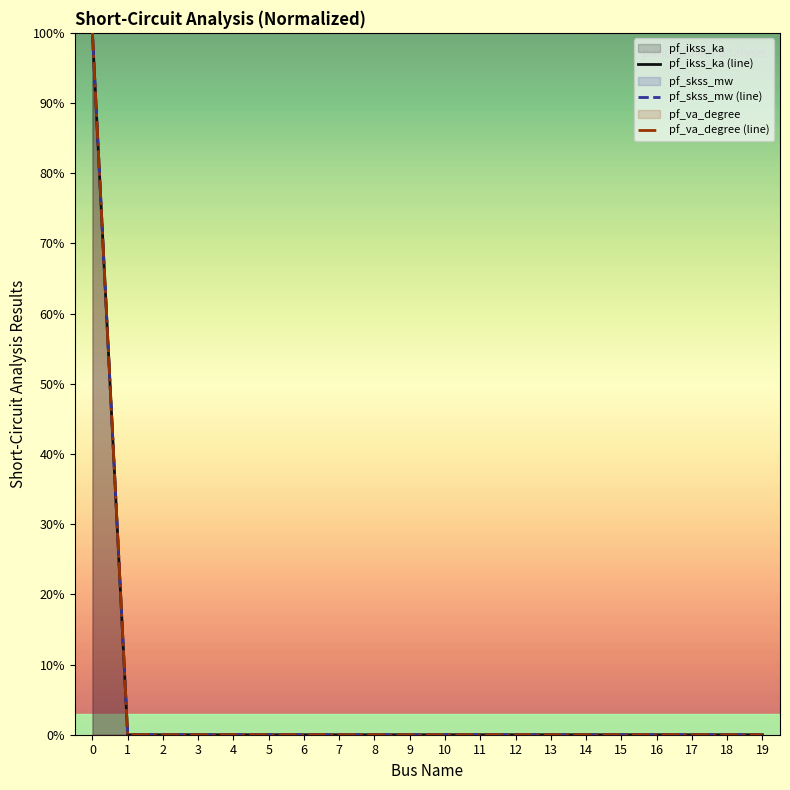

True or false: pf_va_degree (line) and pf_skss_mw (line) cross at least once.

False